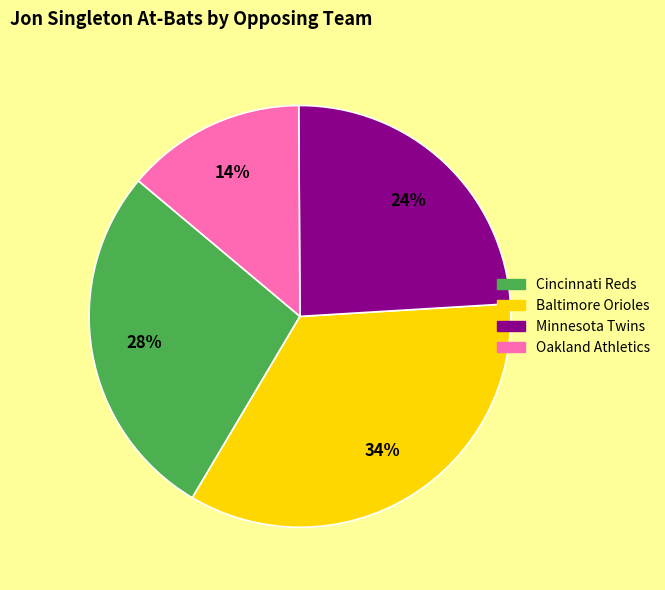

The Minnesota Twins slice represents 24% of the pie. True or false?

True